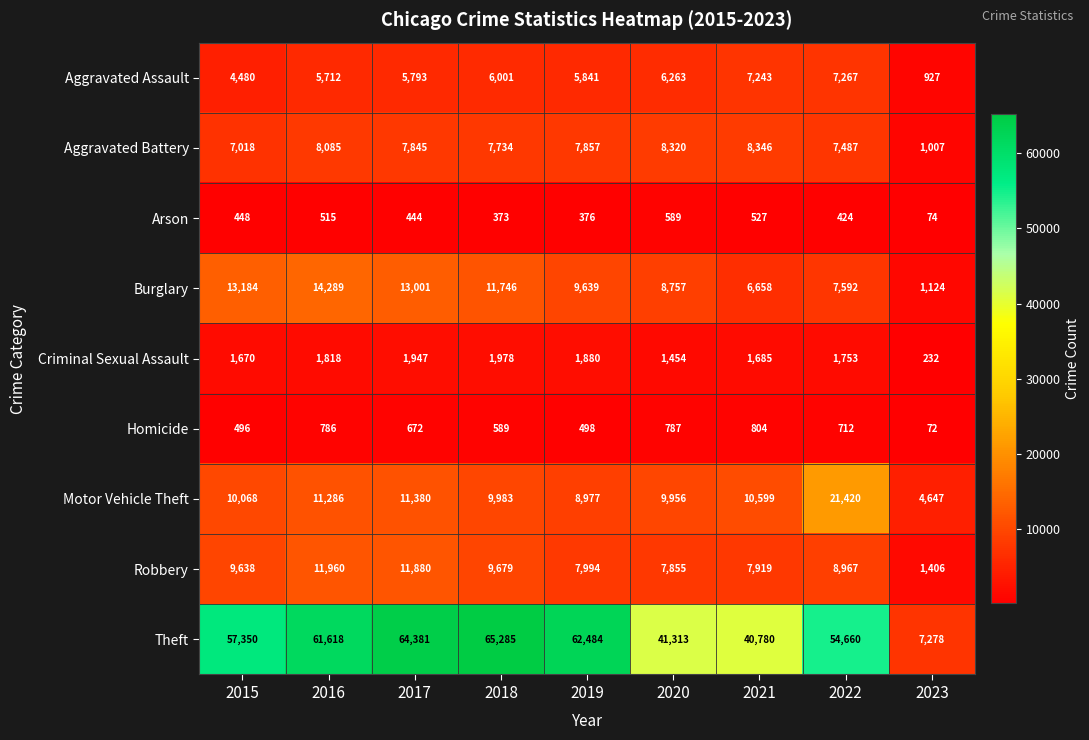

At 2021, list the series in order from smallest to largest.

Arson, Homicide, Criminal Sexual Assault, Burglary, Aggravated Assault, Robbery, Aggravated Battery, Motor Vehicle Theft, Theft